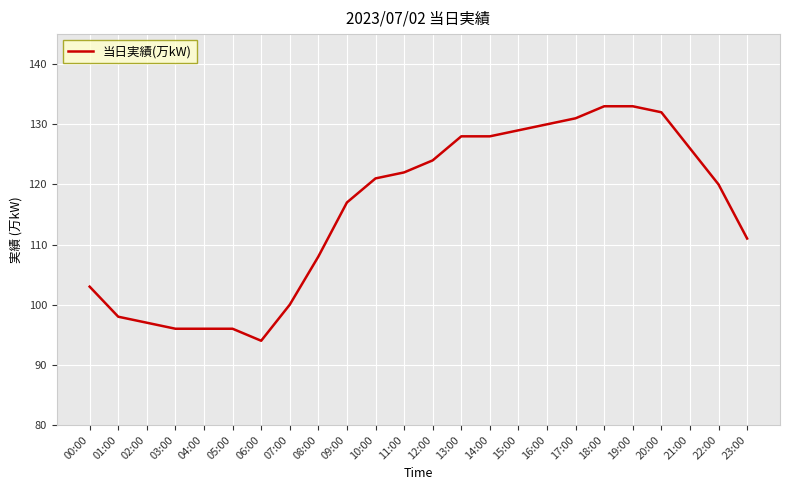

Is it true that the value at 22:00 is 120?

True